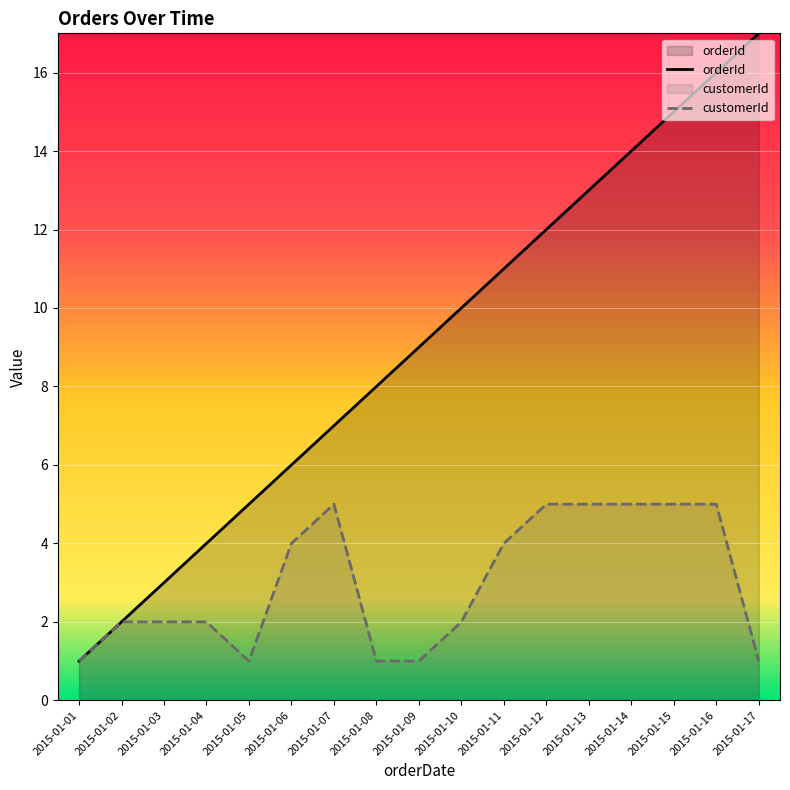

List the labels in order of customerId value, smallest first.

2015-01-01, 2015-01-05, 2015-01-08, 2015-01-09, 2015-01-17, 2015-01-02, 2015-01-03, 2015-01-04, 2015-01-10, 2015-01-06, 2015-01-11, 2015-01-07, 2015-01-12, 2015-01-13, 2015-01-14, 2015-01-15, 2015-01-16